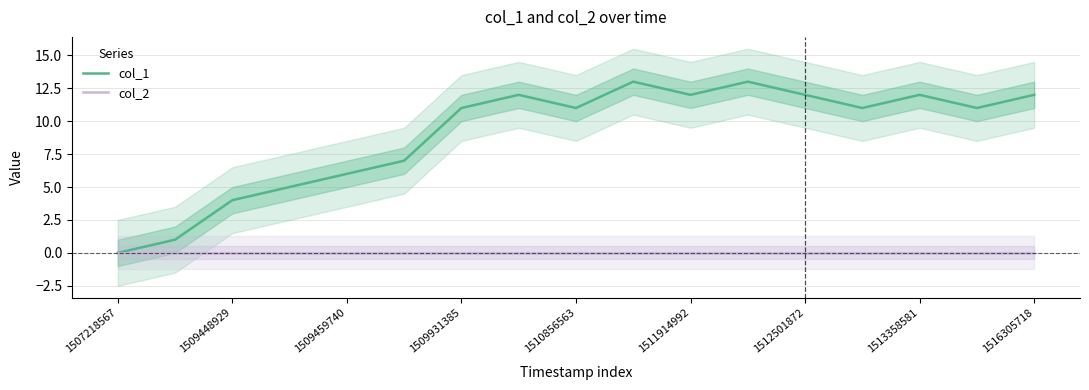

True or false: col_1 and col_2 cross at least once.

False